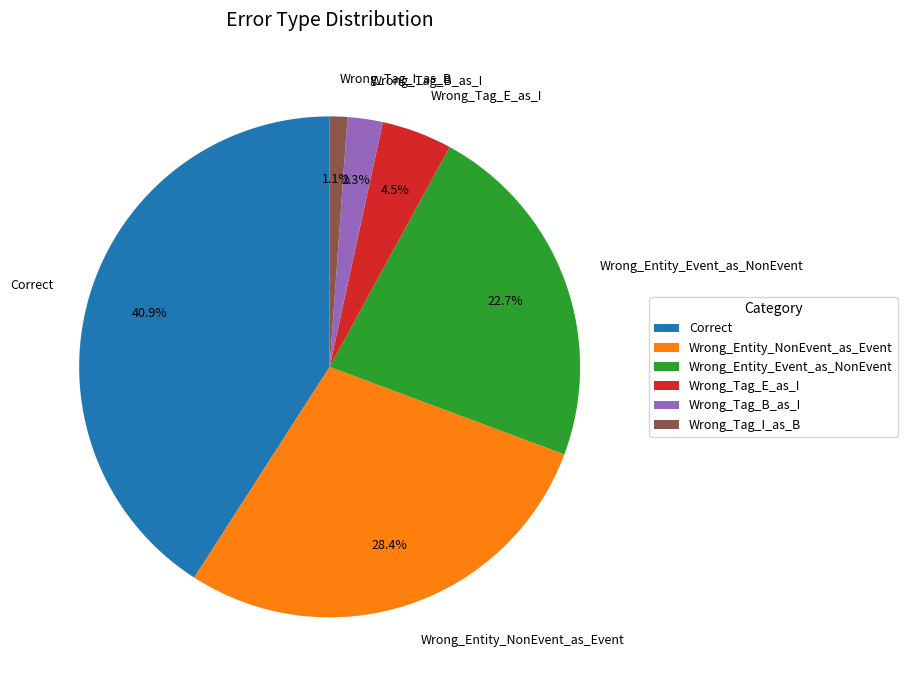

What percentage is the Wrong_Tag_B_as_I slice, to the nearest percent?

2%